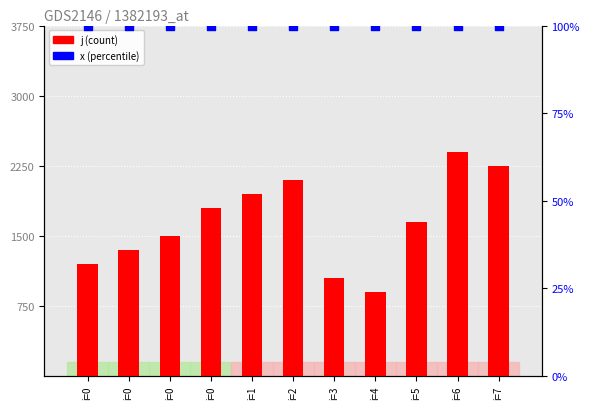

At which category is the sum across all series the highest?

i=6